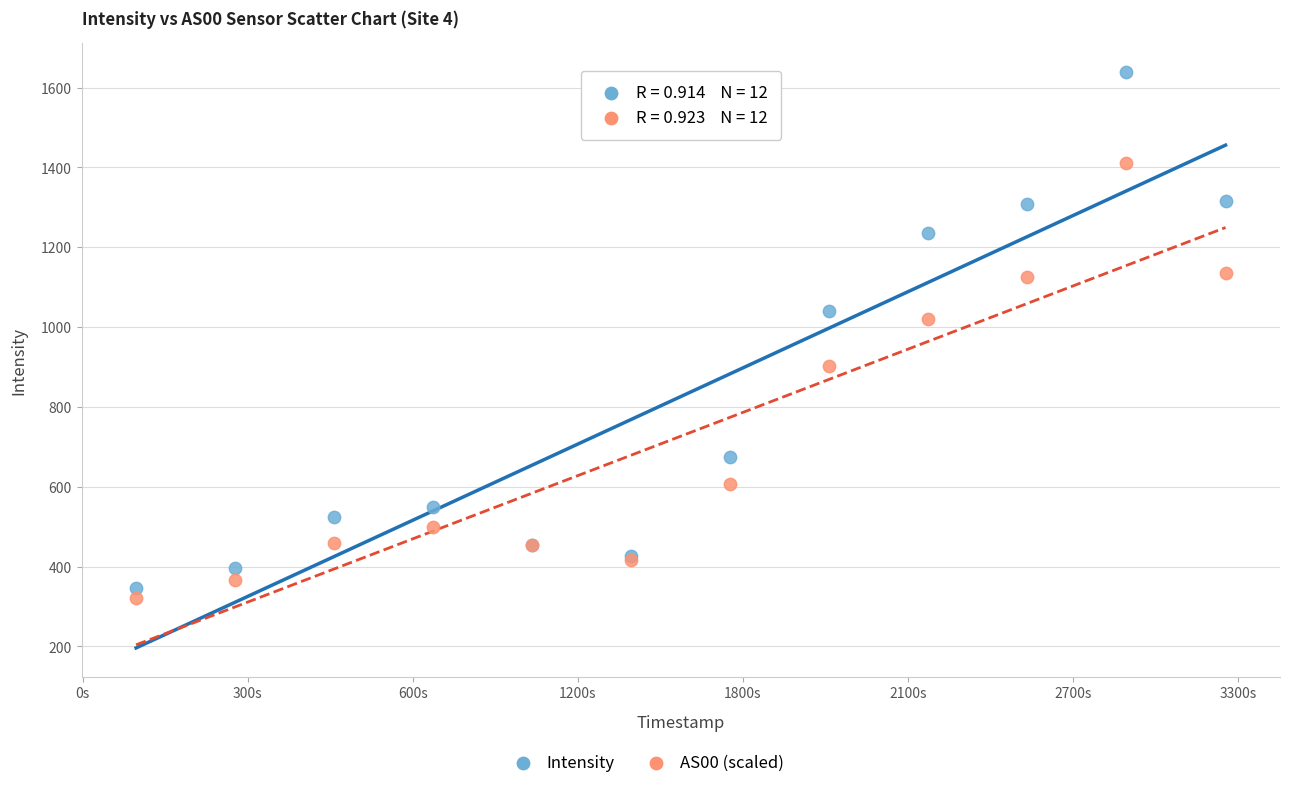

Which series reaches the maximum Y coordinate?

Intensity